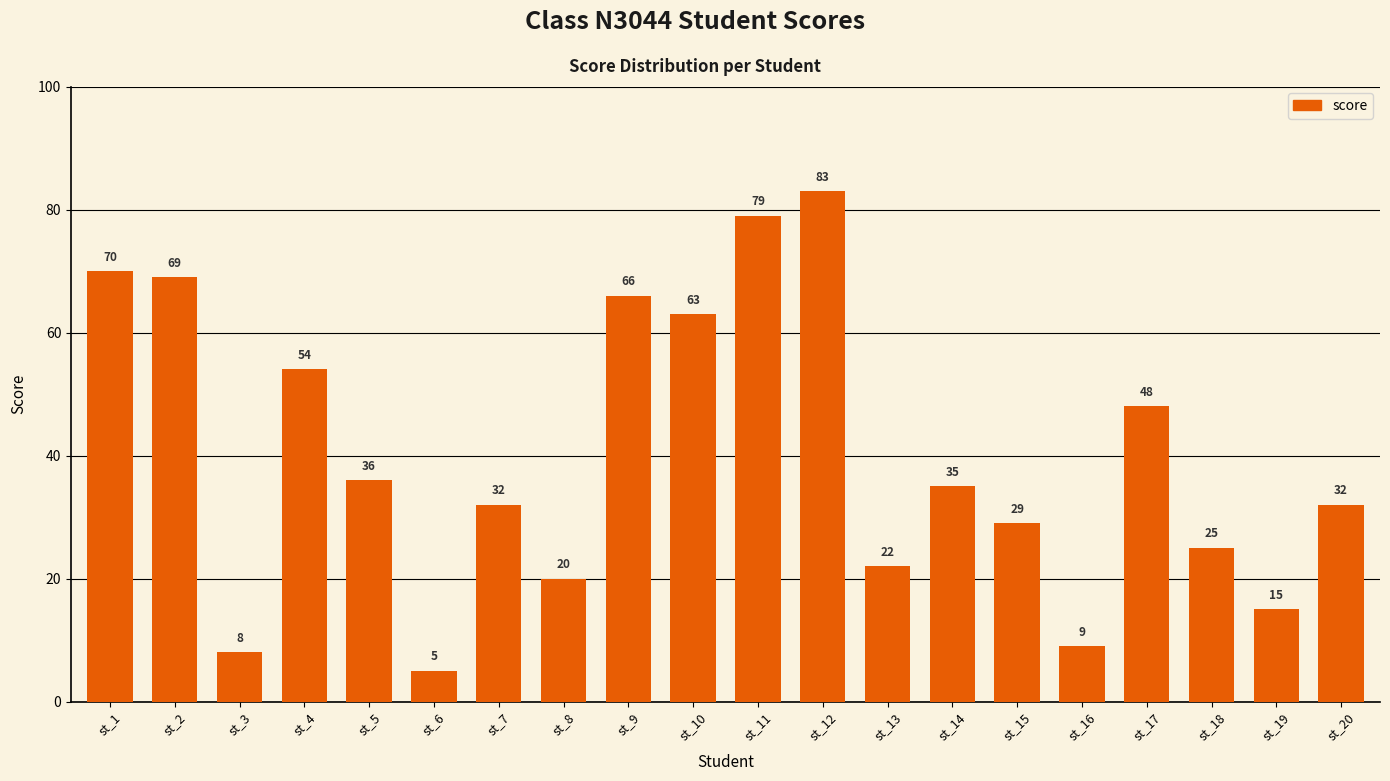

The value at st_3 is 14. True or false?

False